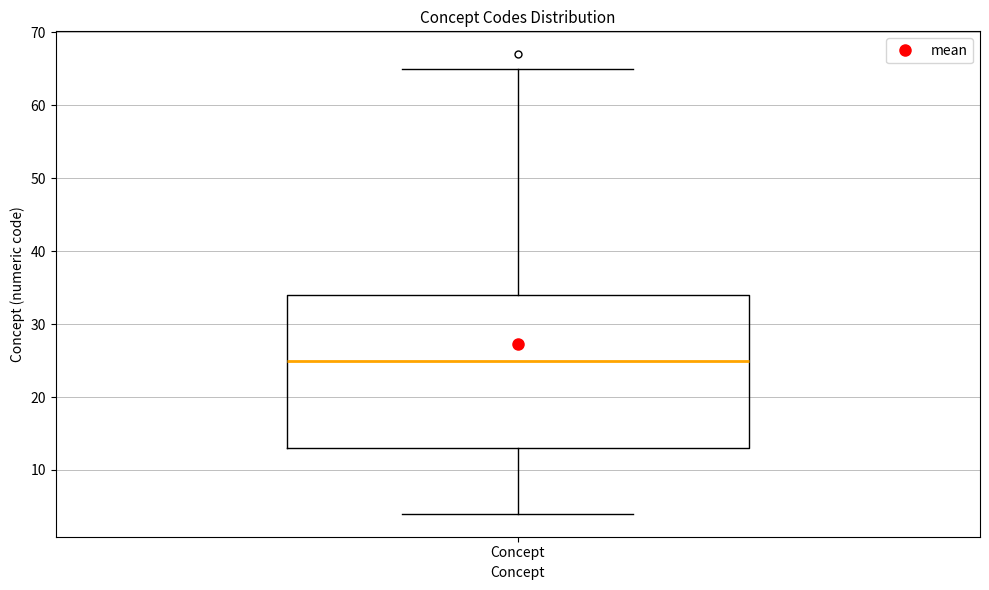

Read this box plot against the y-axis: the position of the median line, the range covered by the box, and the ends of both whiskers. The values are not printed on the chart, so give them approximately, as read against the axis.

median 25, box 13 to 34, whiskers 4 to 65